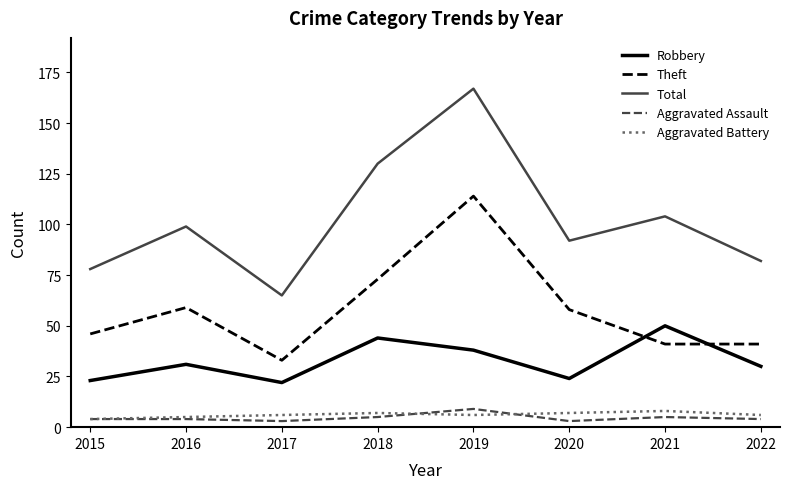

Does the chart display data point markers on the line(s)?

No